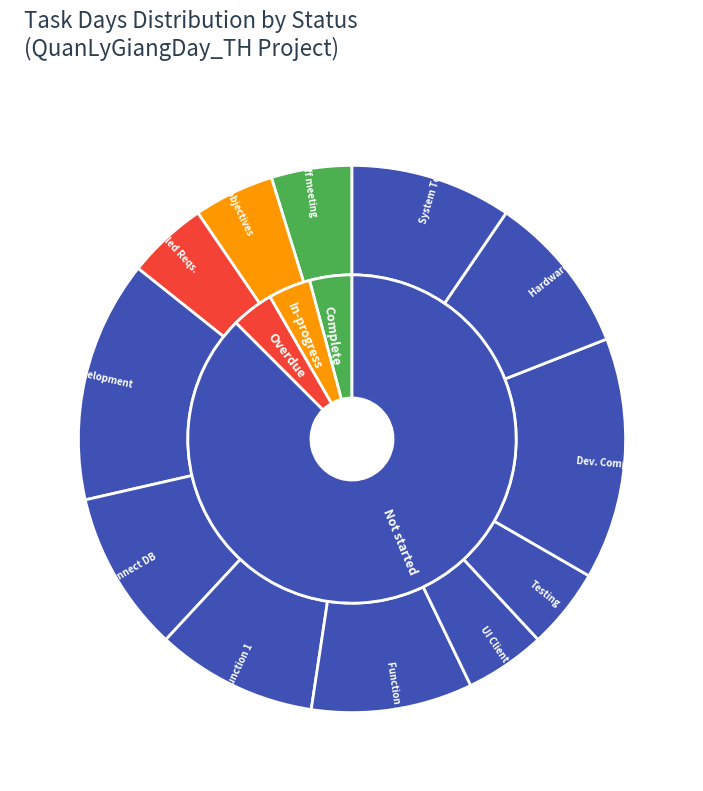

What is the smallest slice in the pie chart?

Set kick-off meeting